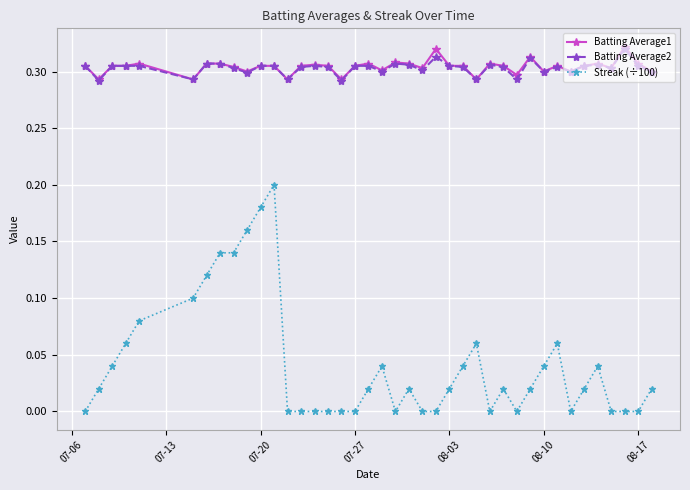

How many lines are shown in the chart?

3